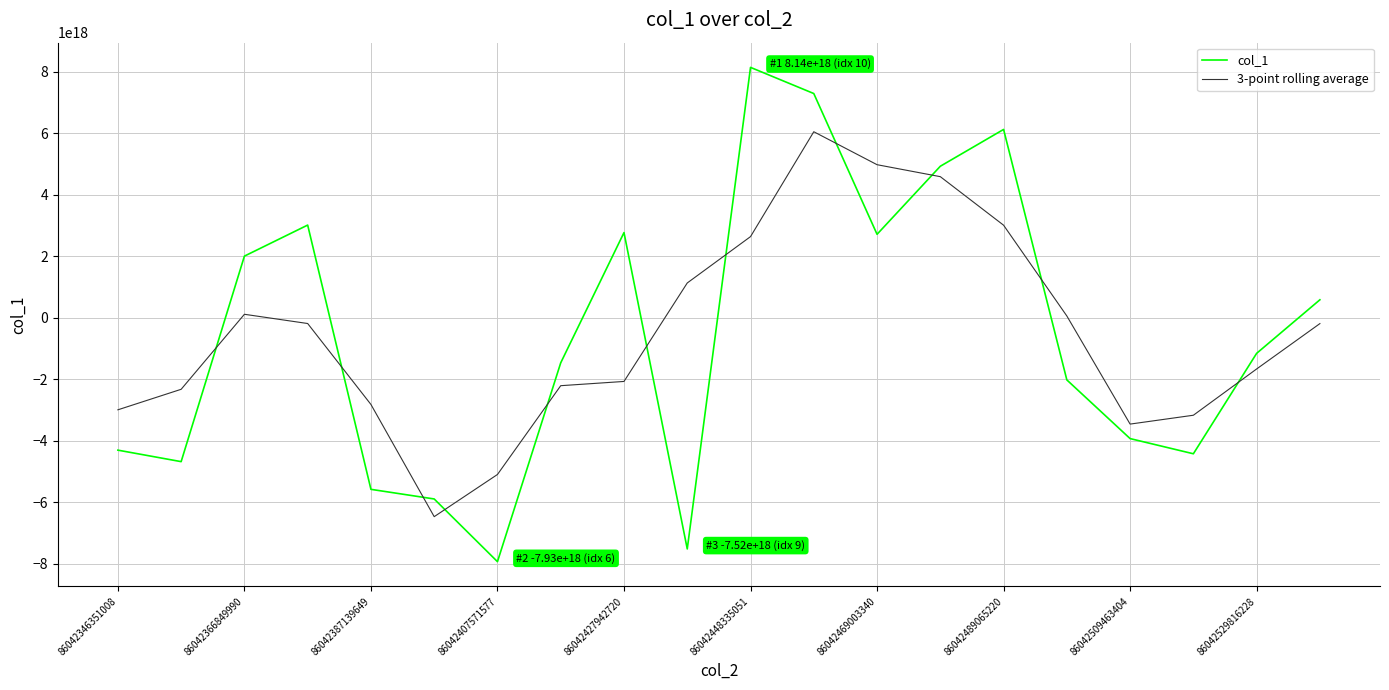

Which series has the widest spread of values?

col_1